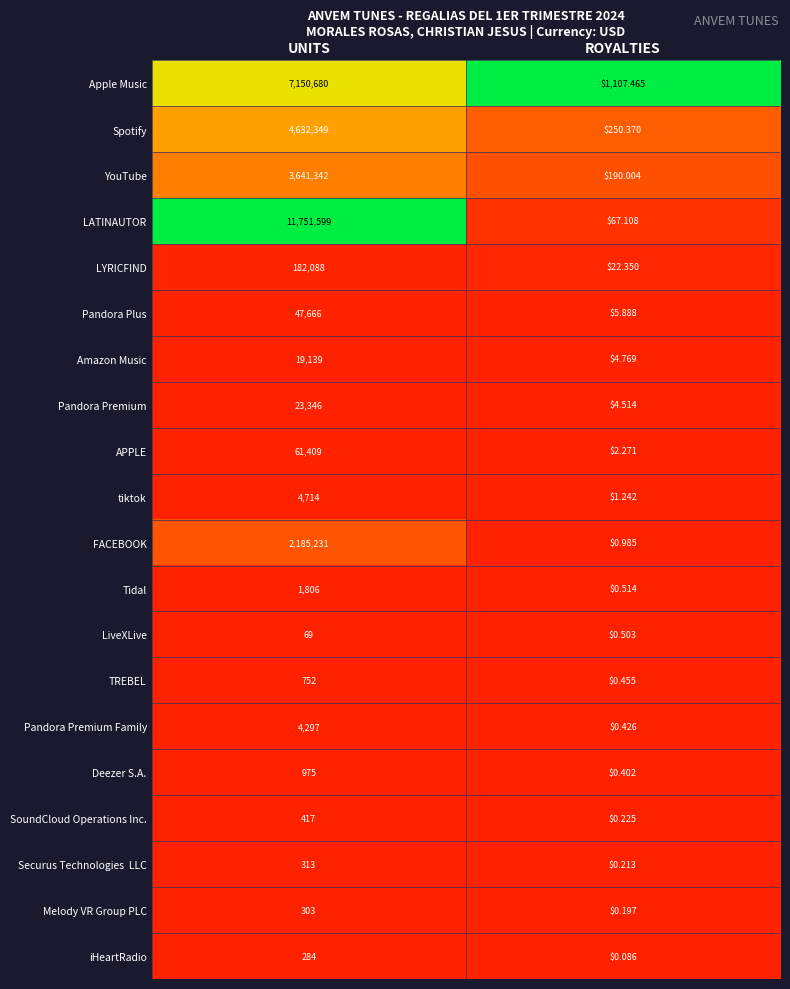

Between UNITS and ROYALTIES, which series saw the biggest shift?

LATINAUTOR